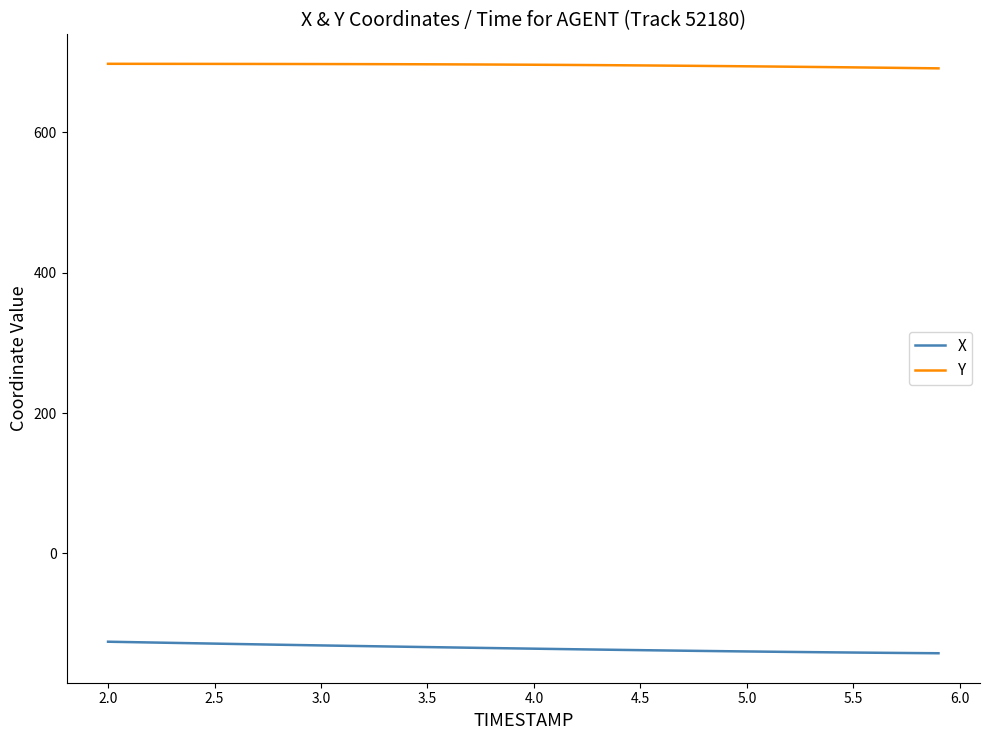

True or false: X and Y cross at least once.

False